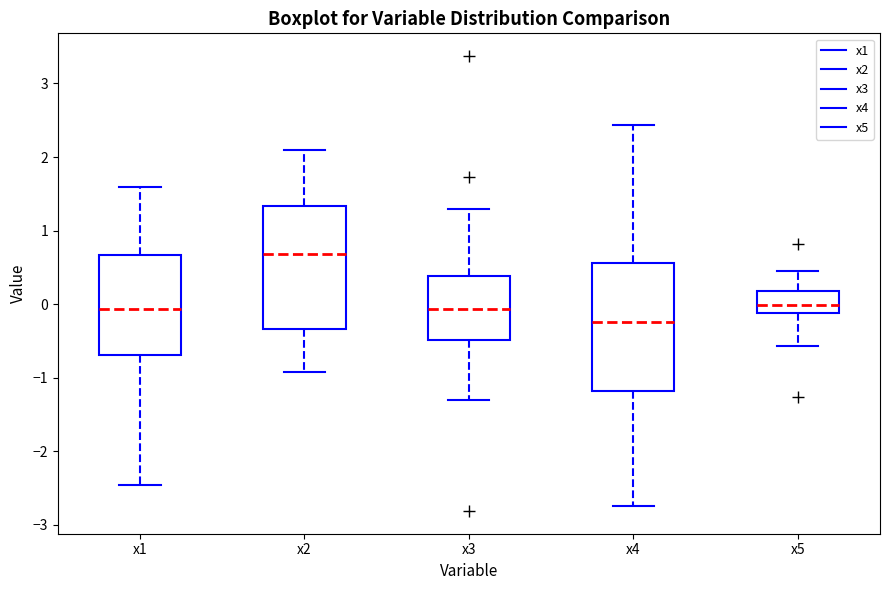

Which box's median line is the highest?

x2